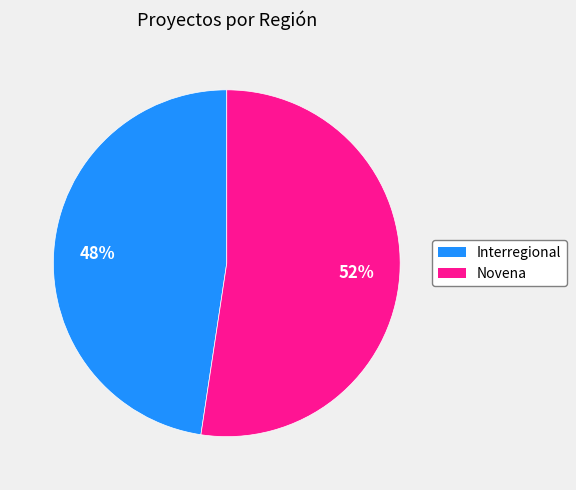

Count the number of slices in the pie.

2